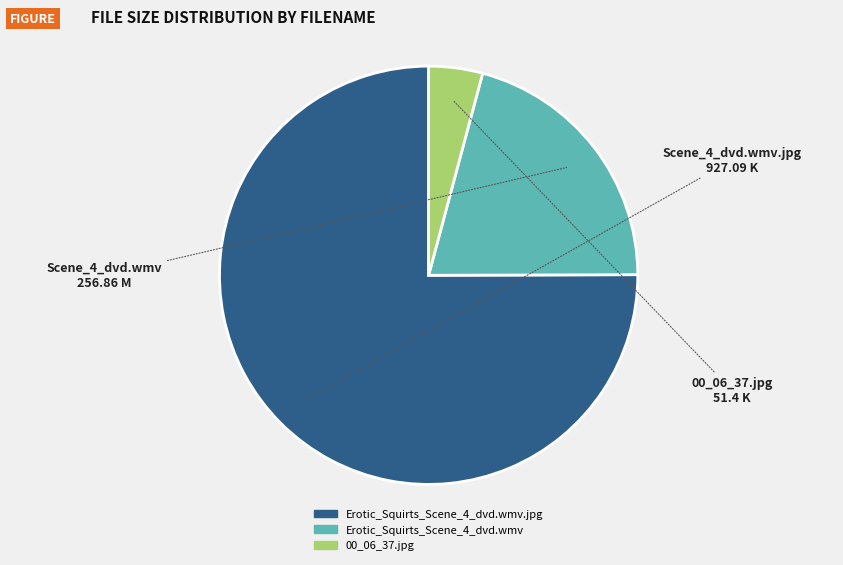

Is there a majority slice in this chart?

Yes